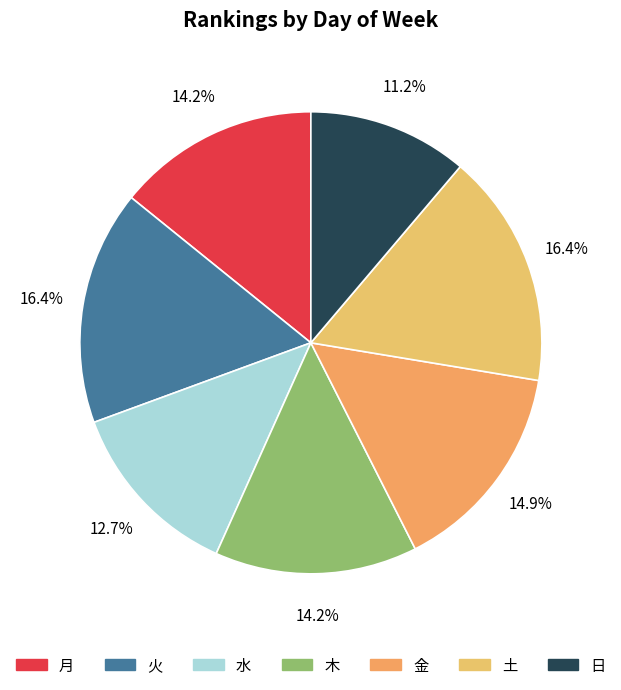

What percentage do 火 and 日 together represent?

27.6%